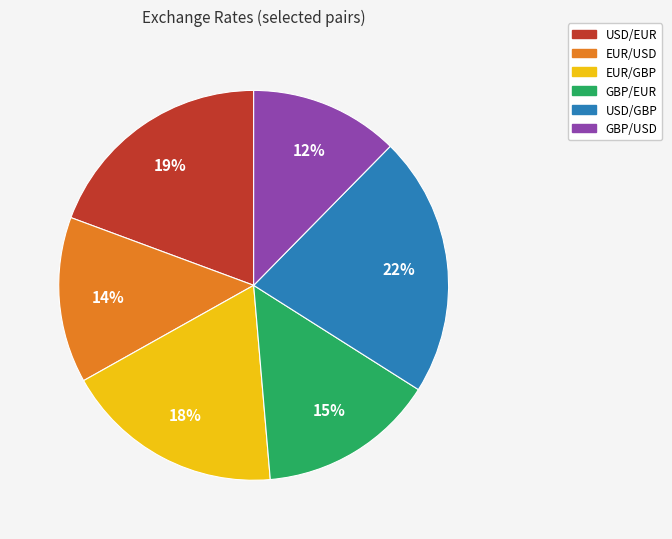

What is the ratio of the value at GBP/USD to the value at EUR/GBP?

0.7